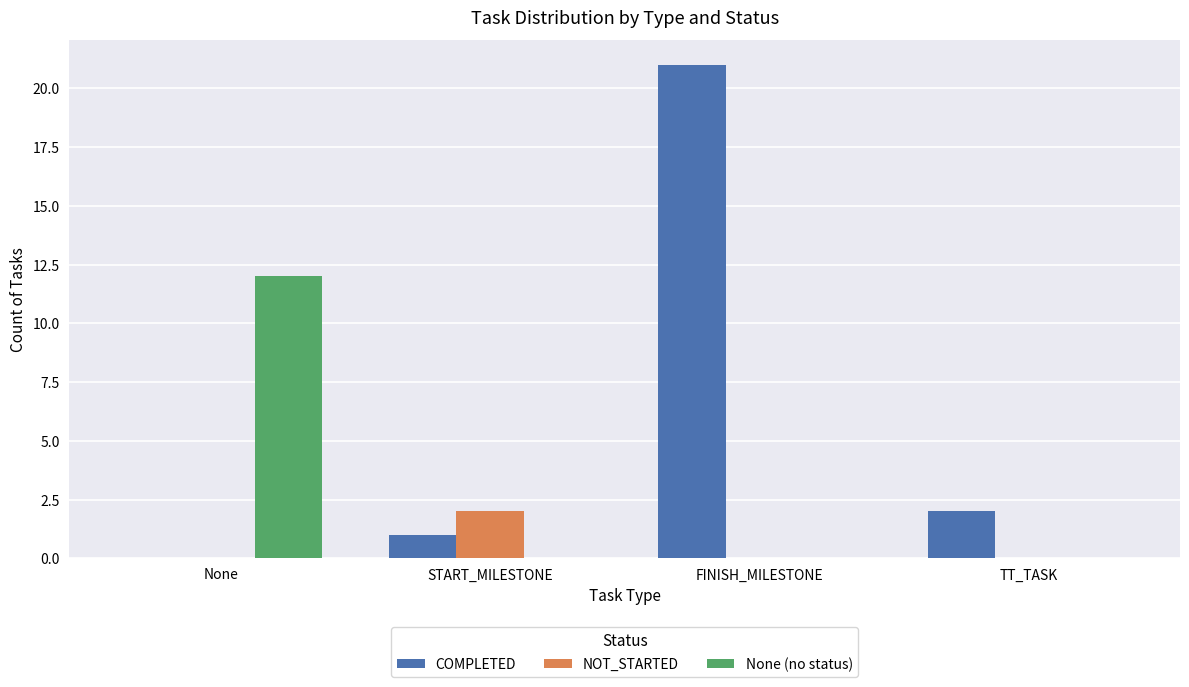

The COMPLETED series shows 21 at FINISH_MILESTONE. True or false?

True